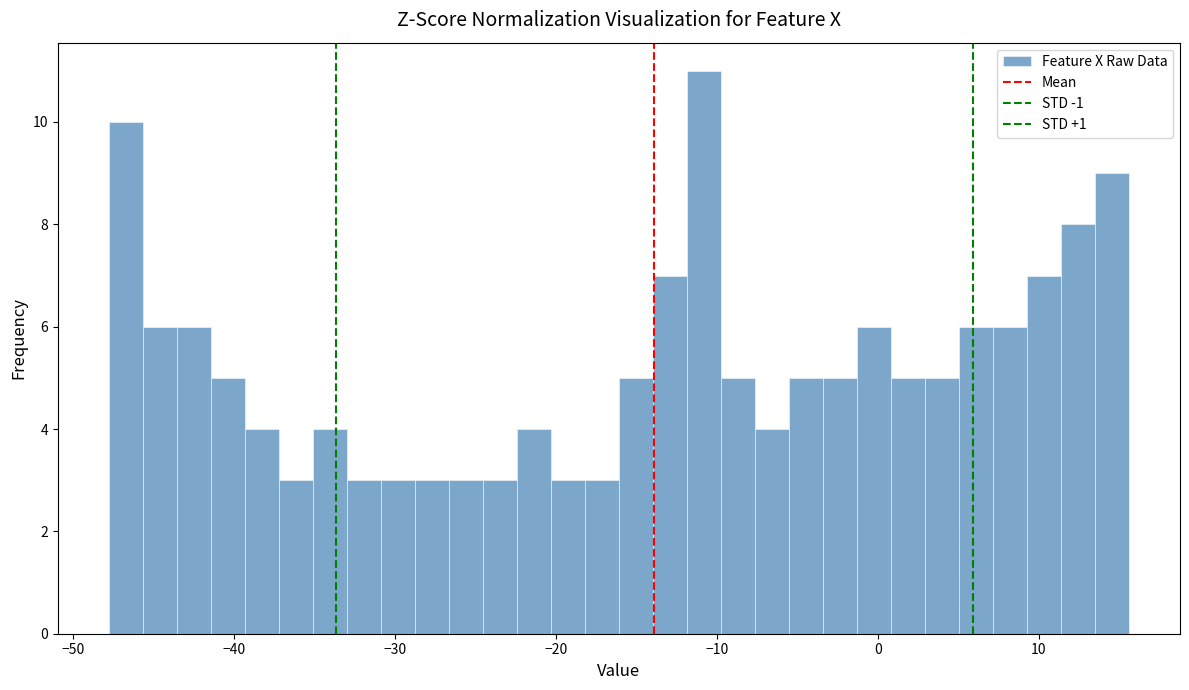

Read against the x-axis, roughly where is the centre of the tallest bar?

-11